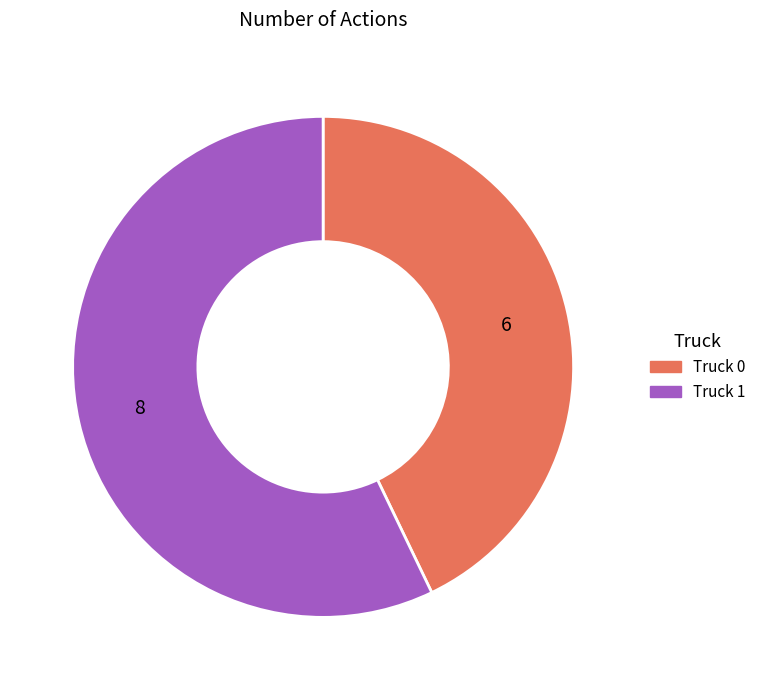

Is there any slice that represents more than half of the pie?

Yes